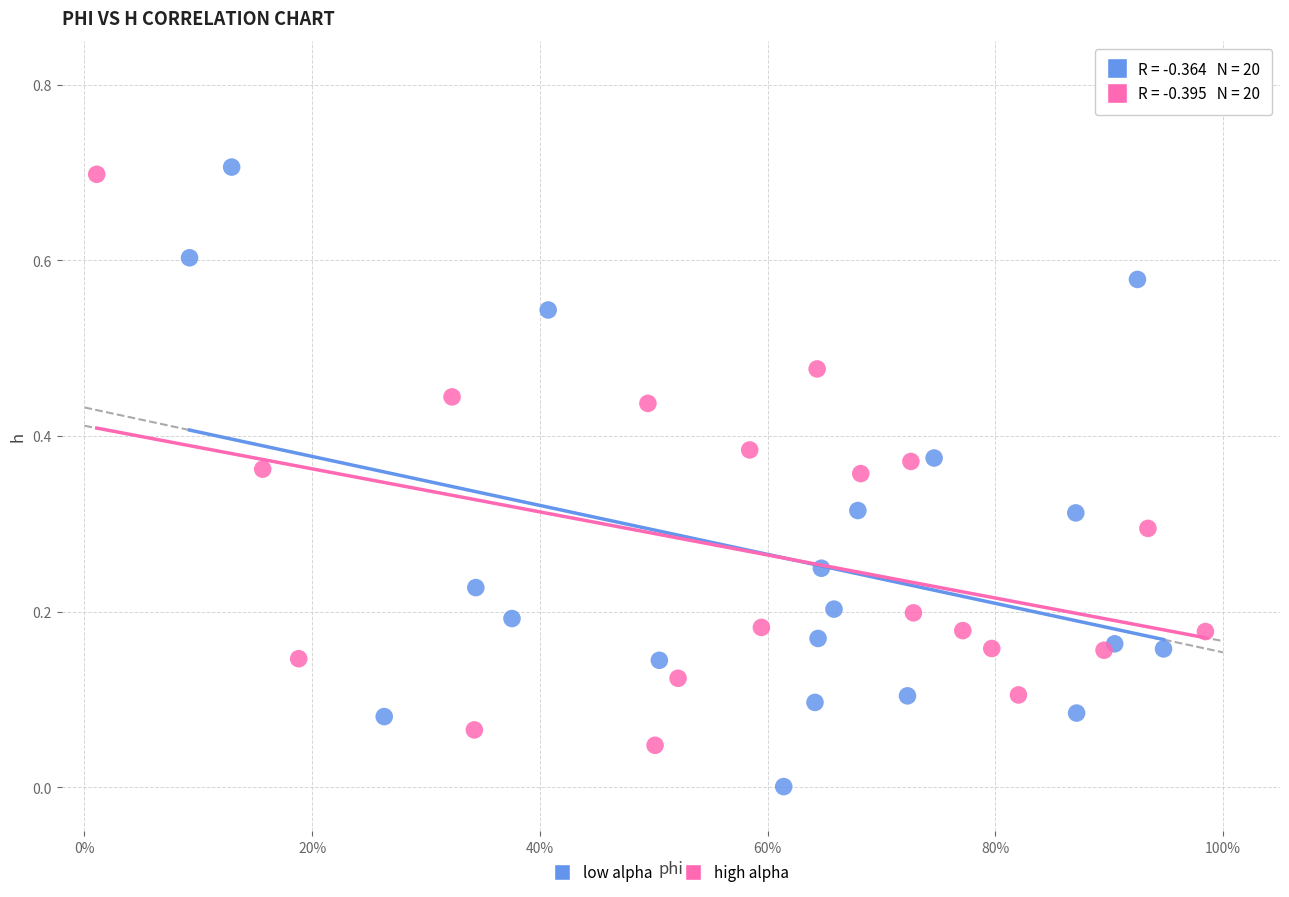

Which series contains the lowest Y value?

low alpha